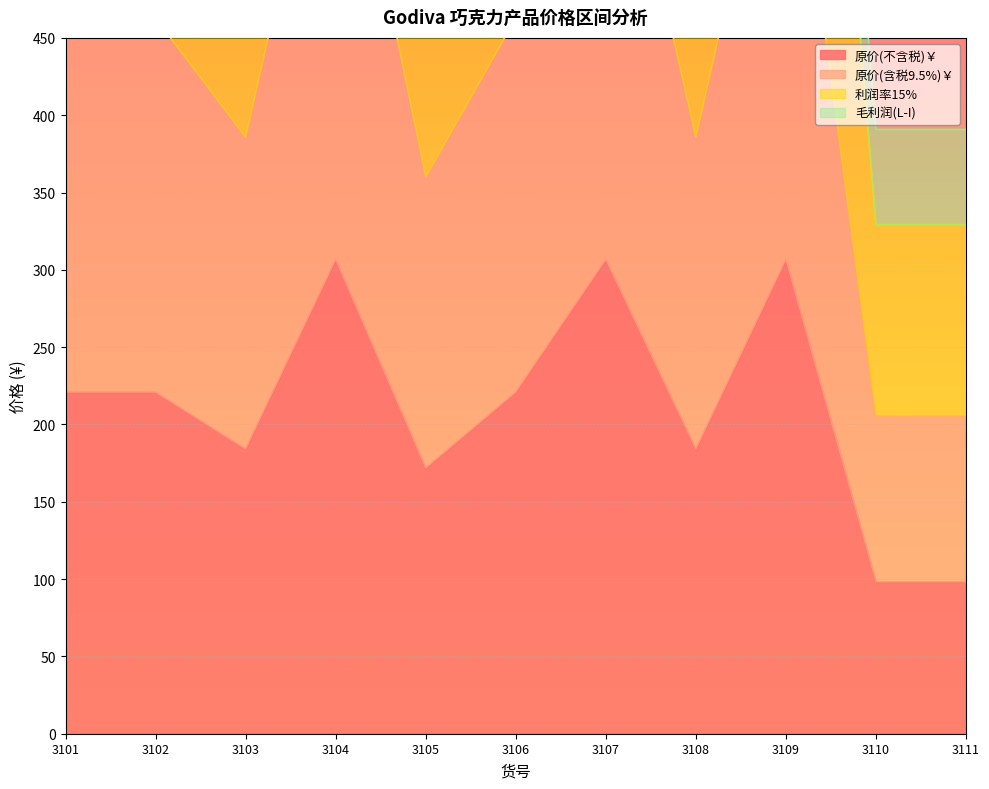

Where is the first local minimum for 原价(含税9.5%)￥?

3103